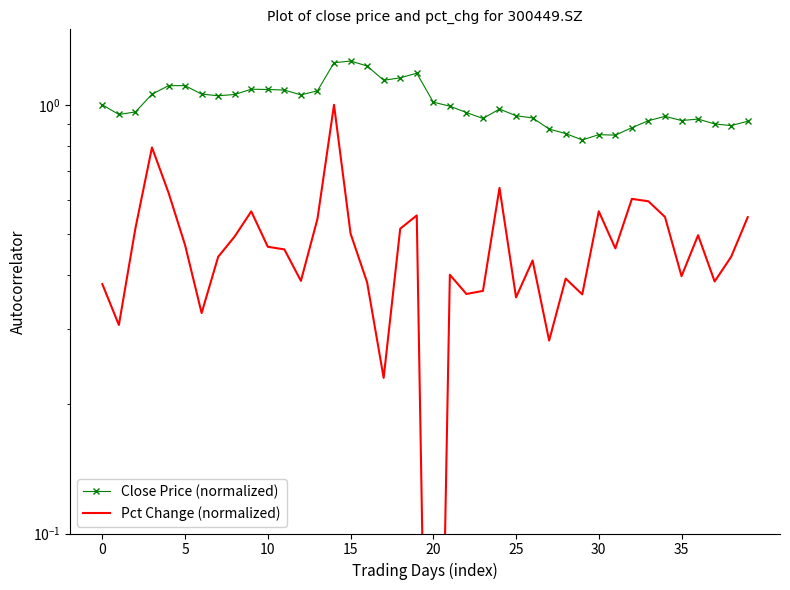

What is the difference between the maximum and minimum values in the Close Price (normalized) series?

0.4